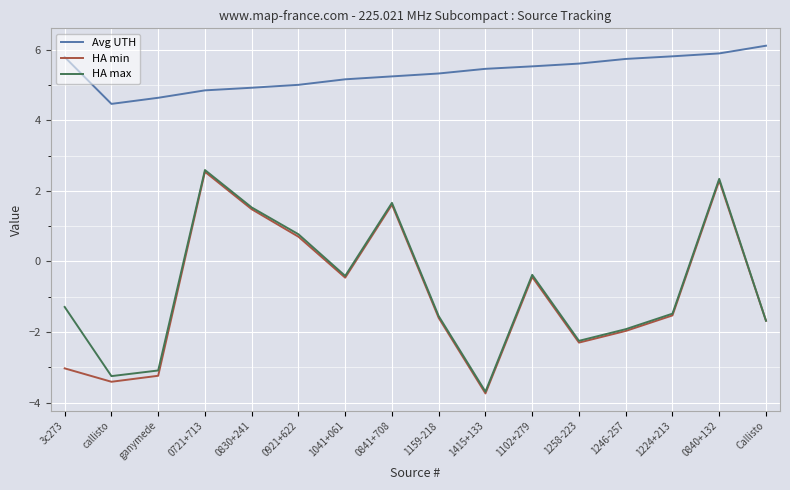

What are all the series names shown in the legend?

Avg UTH, HA min, HA max